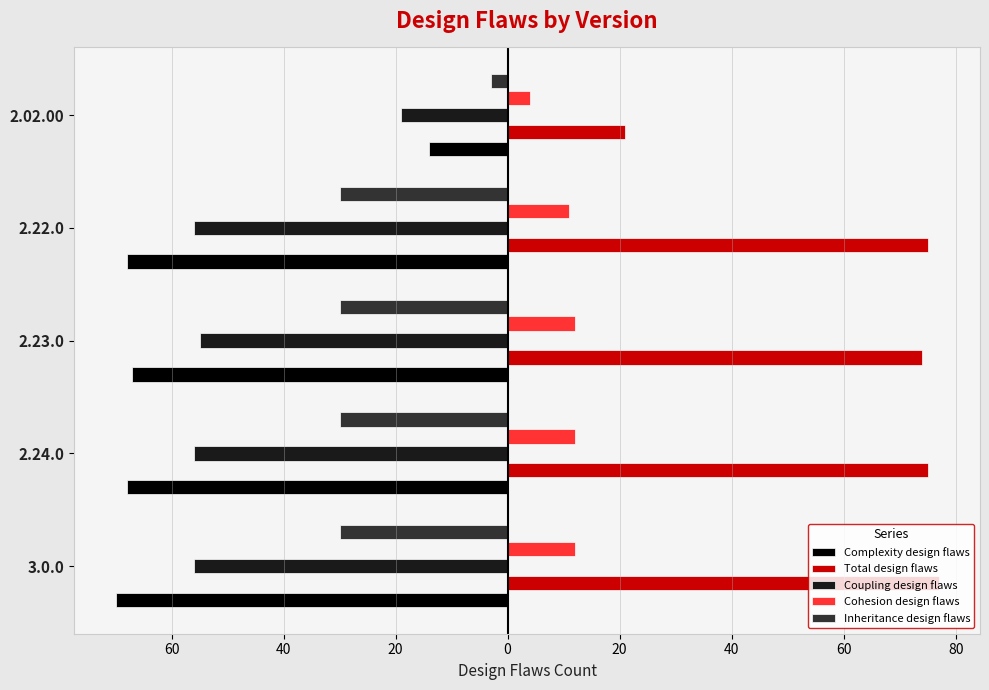

What are all the series names shown in the legend?

Complexity design flaws, Total design flaws, Coupling design flaws, Cohesion design flaws, Inheritance design flaws